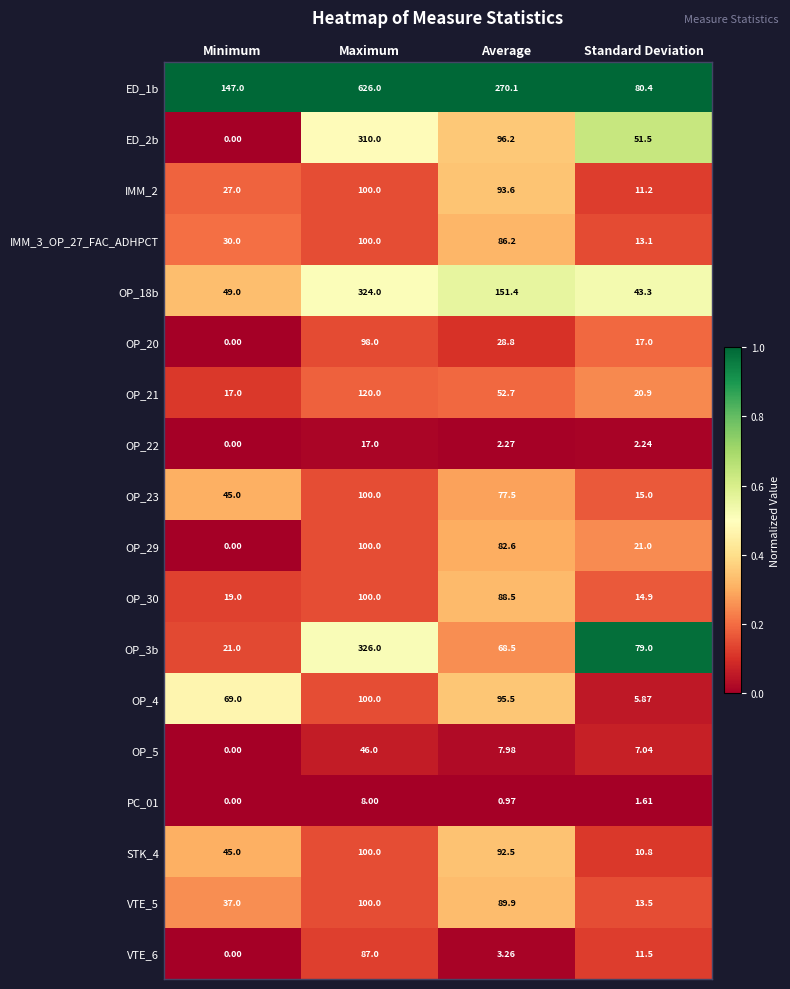

At which label does OP_20 first exceed 28?

Maximum